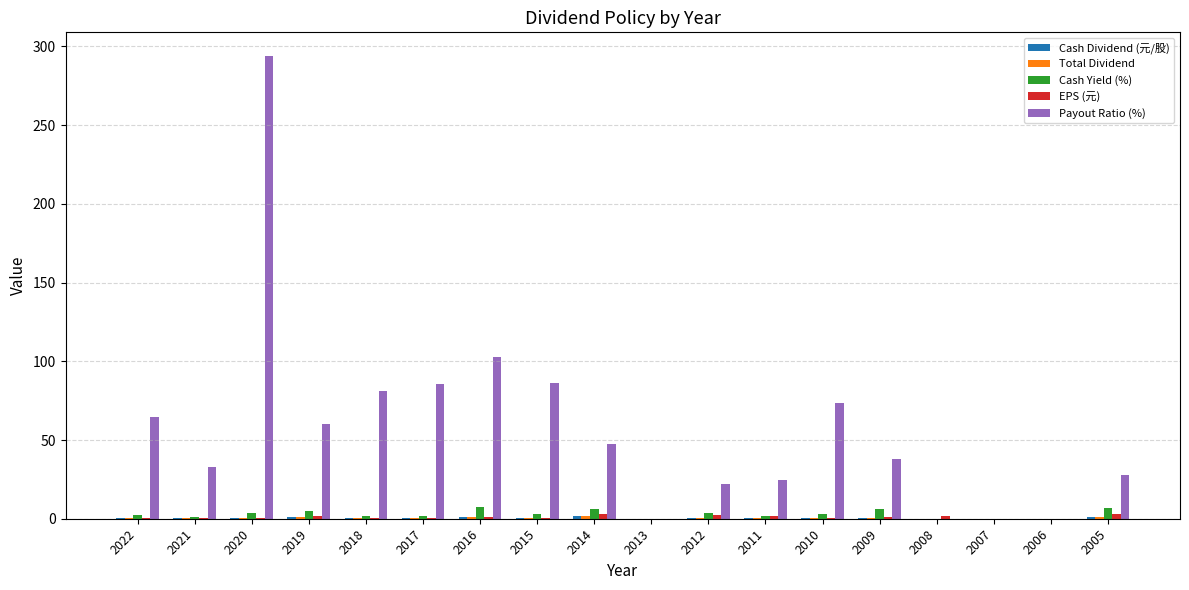

What is the average value of the Total Dividend series?

0.5